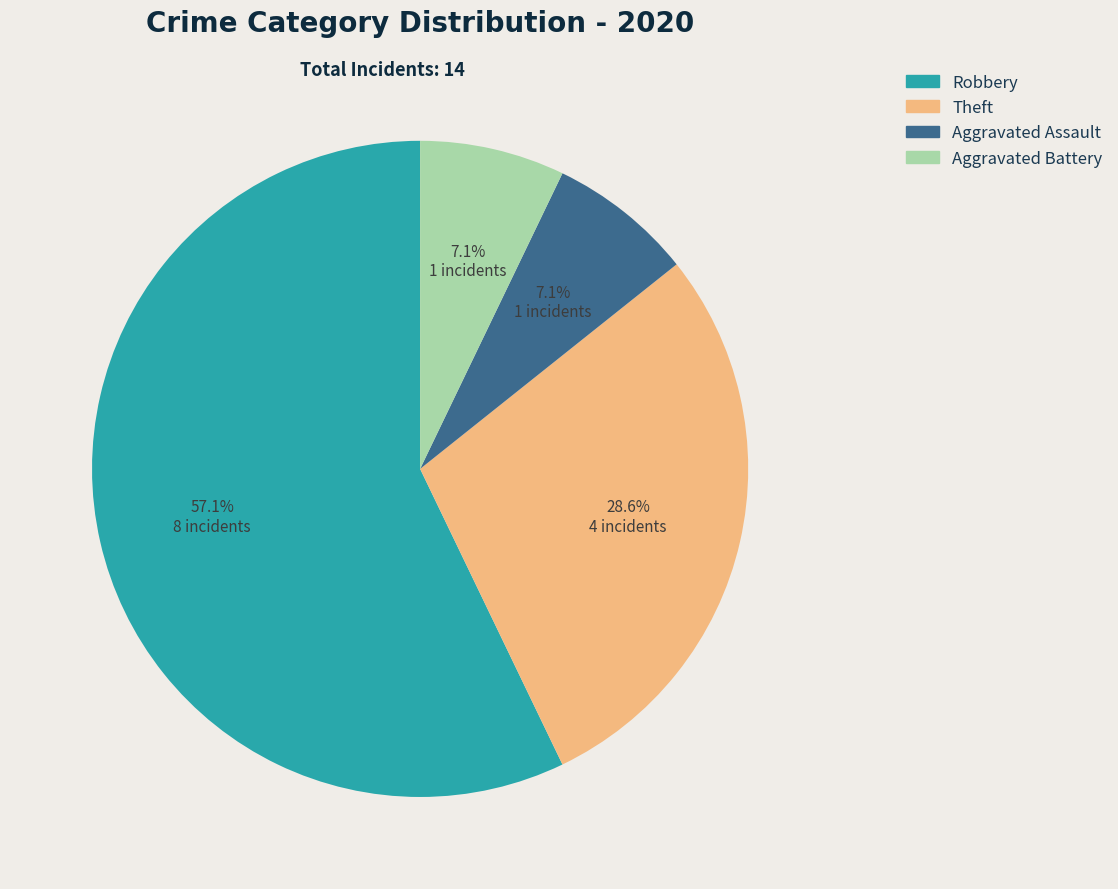

Is it true that Aggravated Battery is 16% of the pie?

False